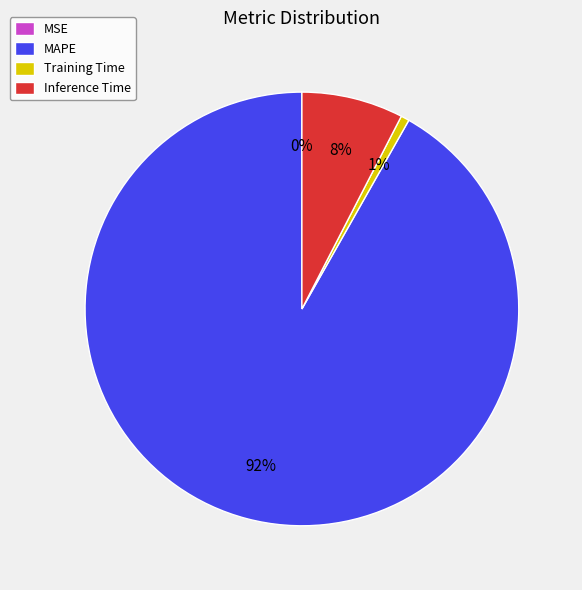

True or false: Training Time accounts for 11% of the total.

False